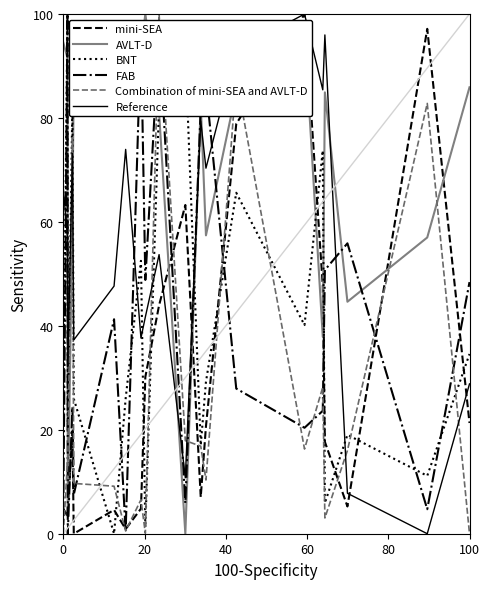

What is the difference between the maximum and minimum values in the Combination of mini-SEA and AVLT-D series?

100.0